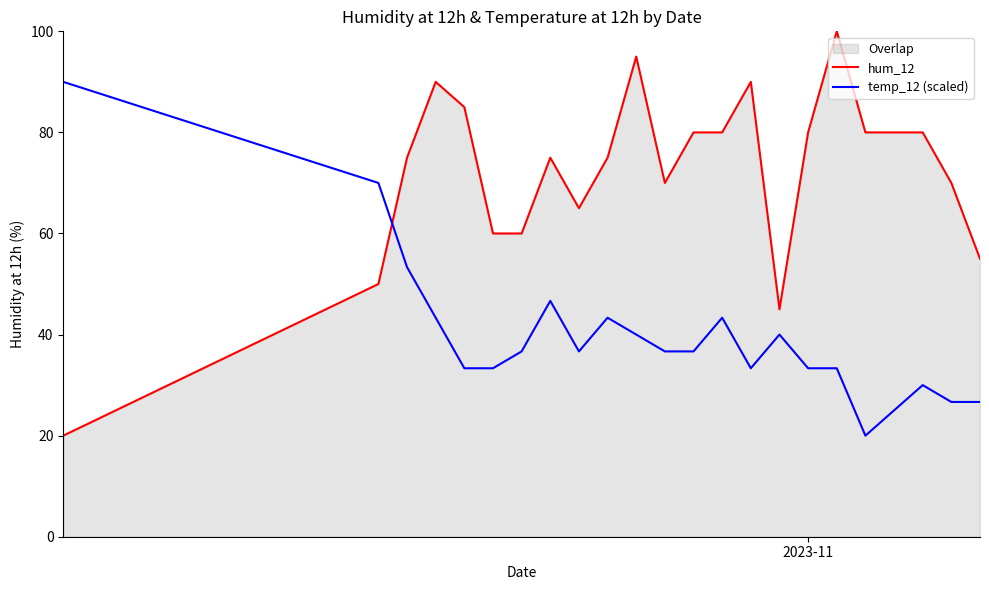

Rank the series by their maximum value, from lowest to highest.

temp_12 (scaled), hum_12